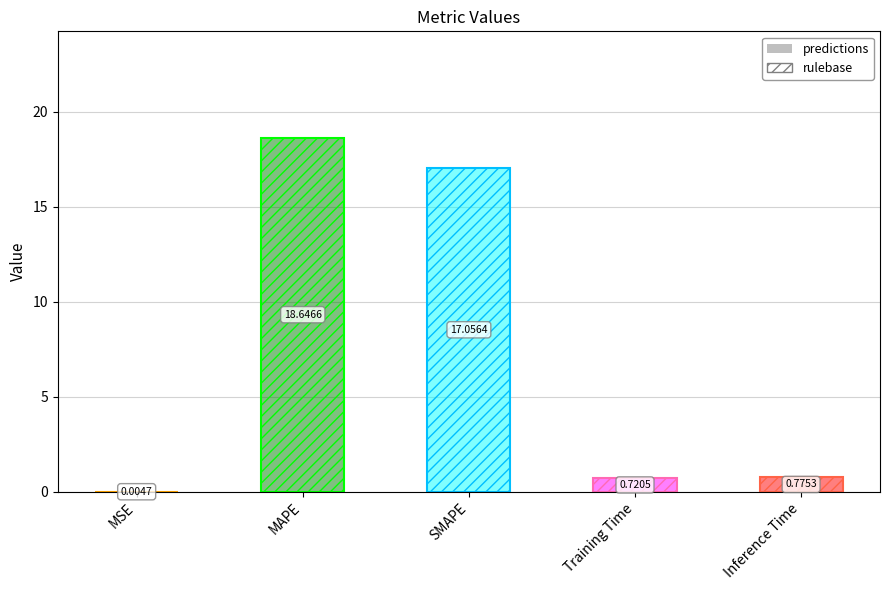

Is it true that the value at SMAPE is 28.5?

False